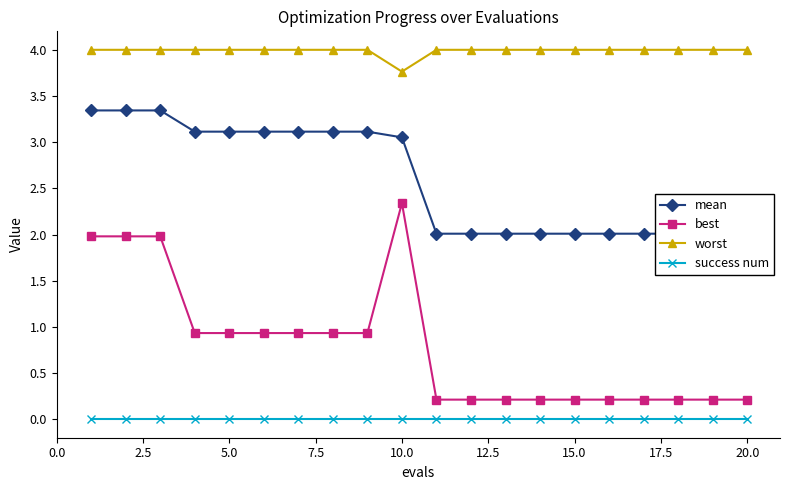

True or false: worst and success num cross at least once.

False